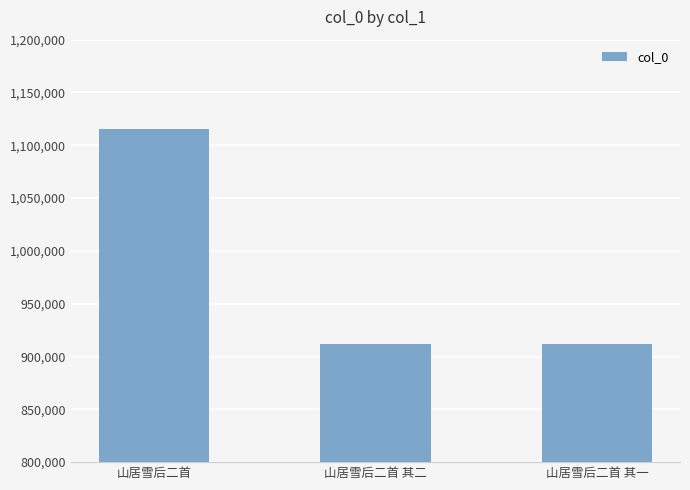

What is the difference between the values at 山居雪后二首 and 山居雪后二首 其二?

203502